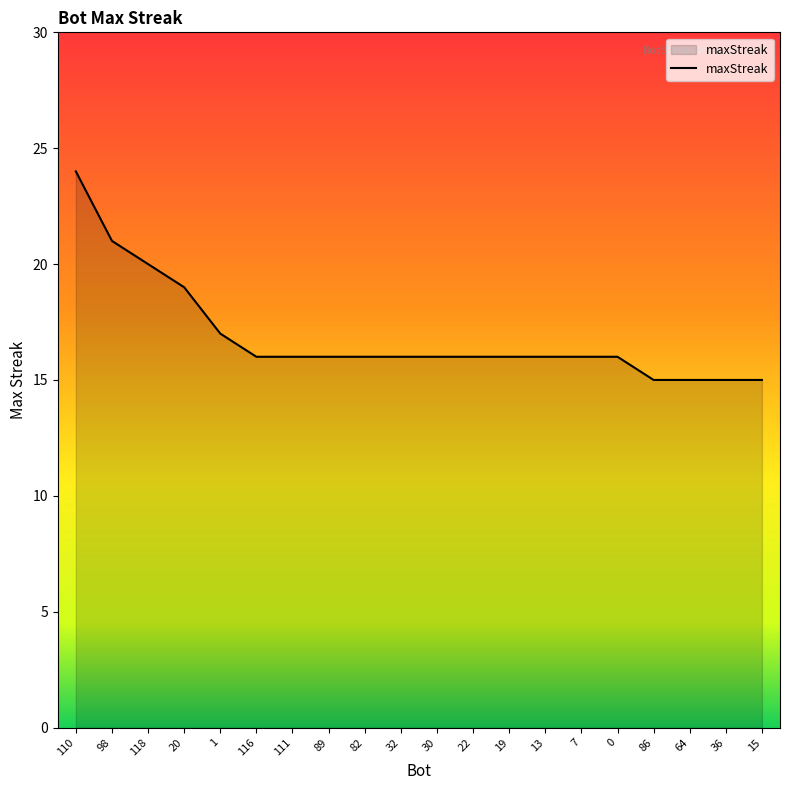

What is the change in value from 20 to 30?

-3